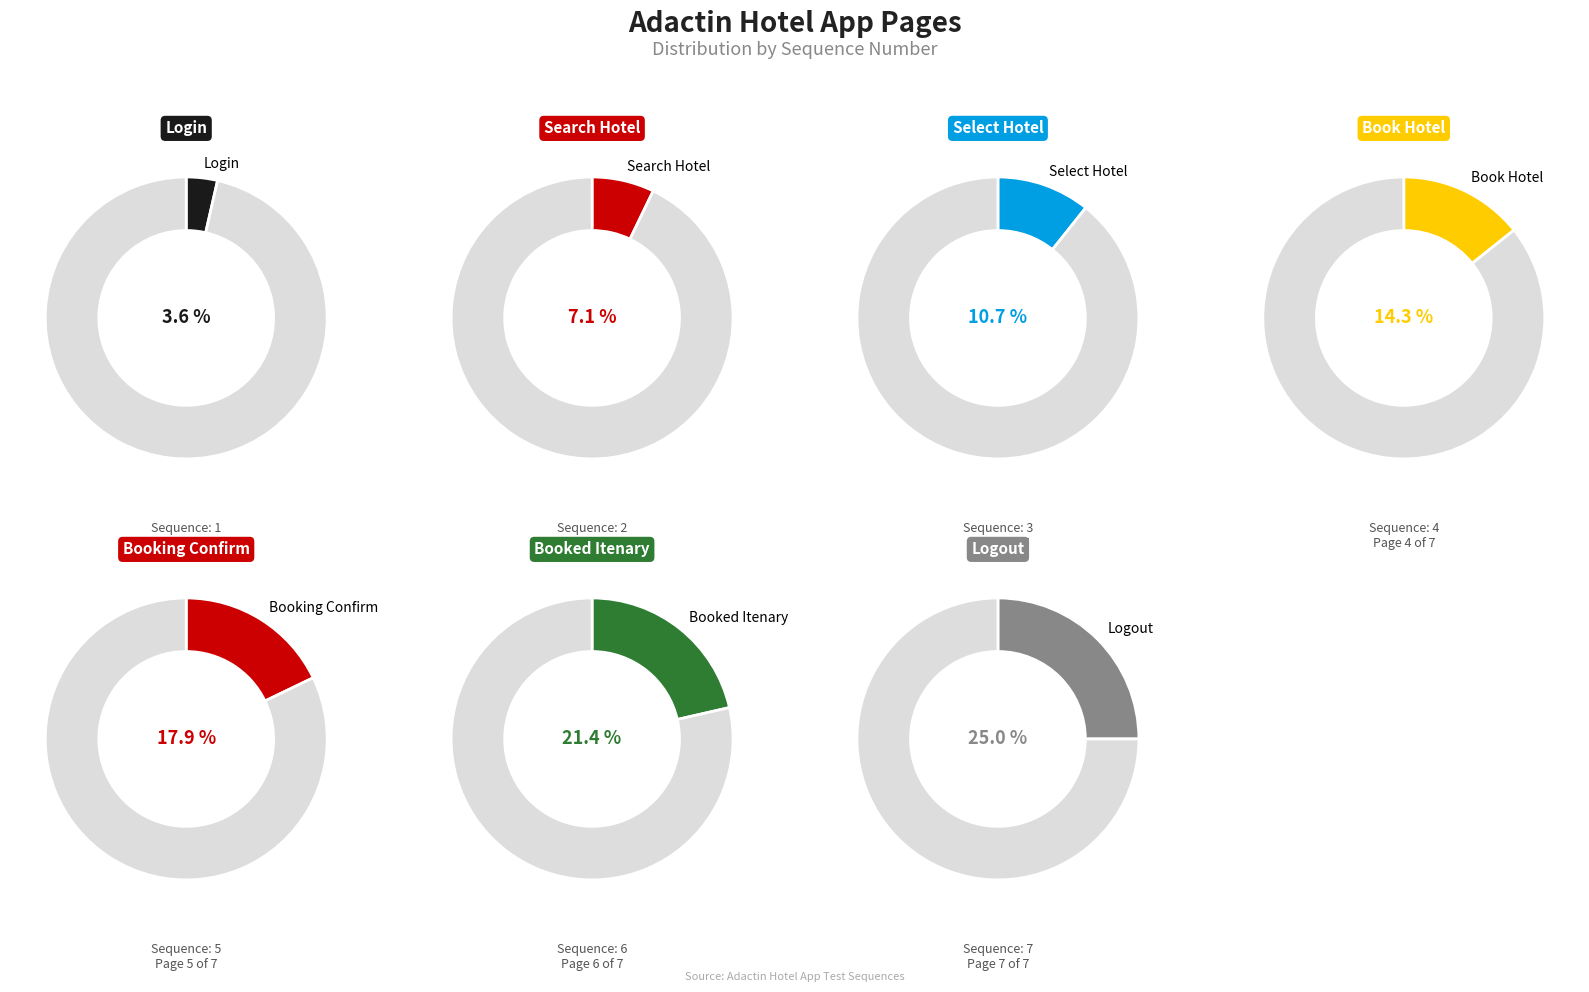

To the nearest percent, what is the difference between the ADACTIN BOOKED ITENARY PAGE and ADACTIN LOGIN PAGE slice percentages?

18%